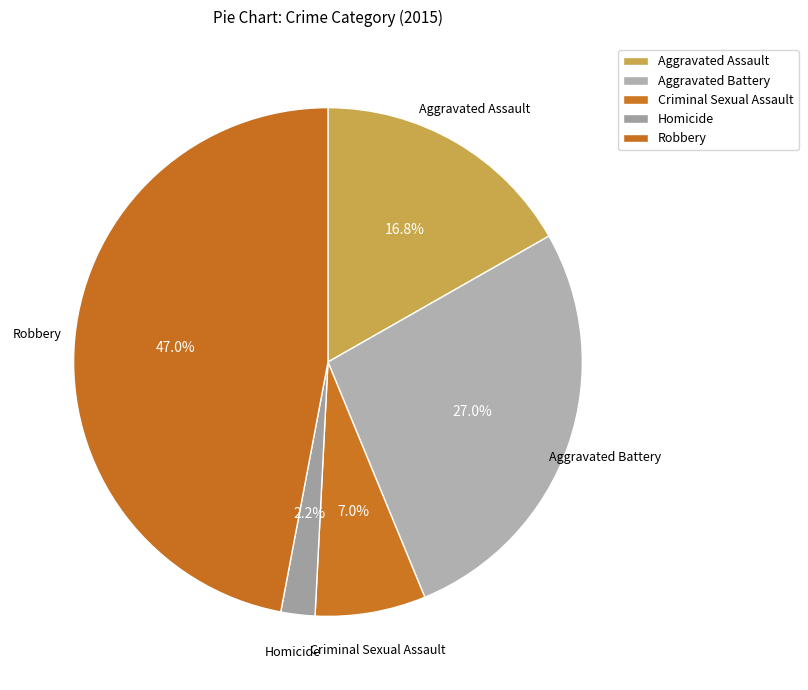

What is the smallest slice in the pie chart?

Homicide